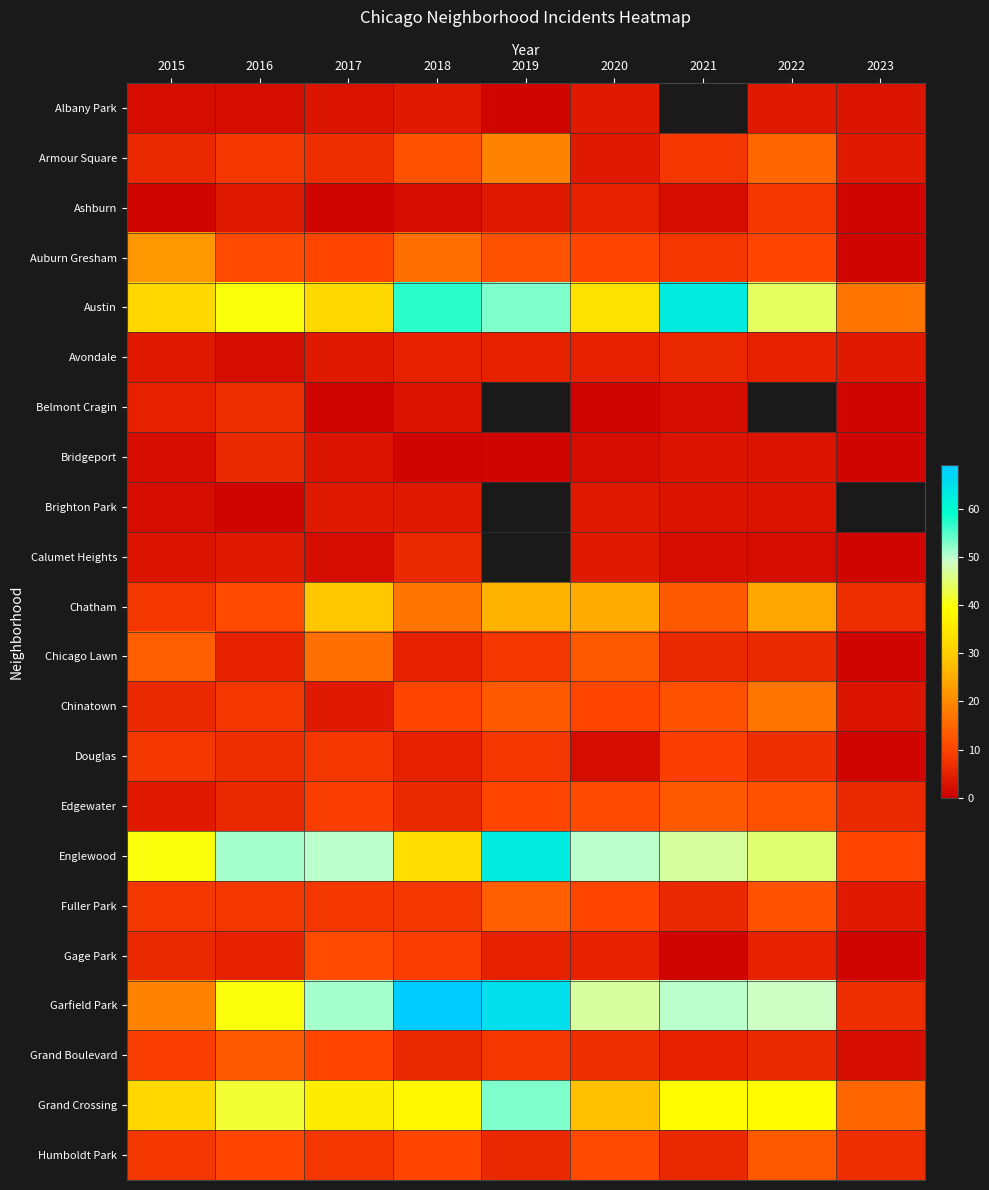

Is it true that Chinatown equals 6.2 at 2021?

False